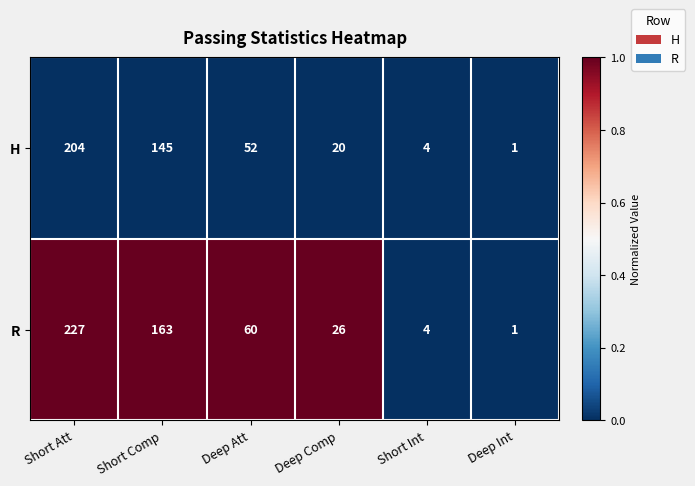

At which category is the sum across all series the highest?

Short Att